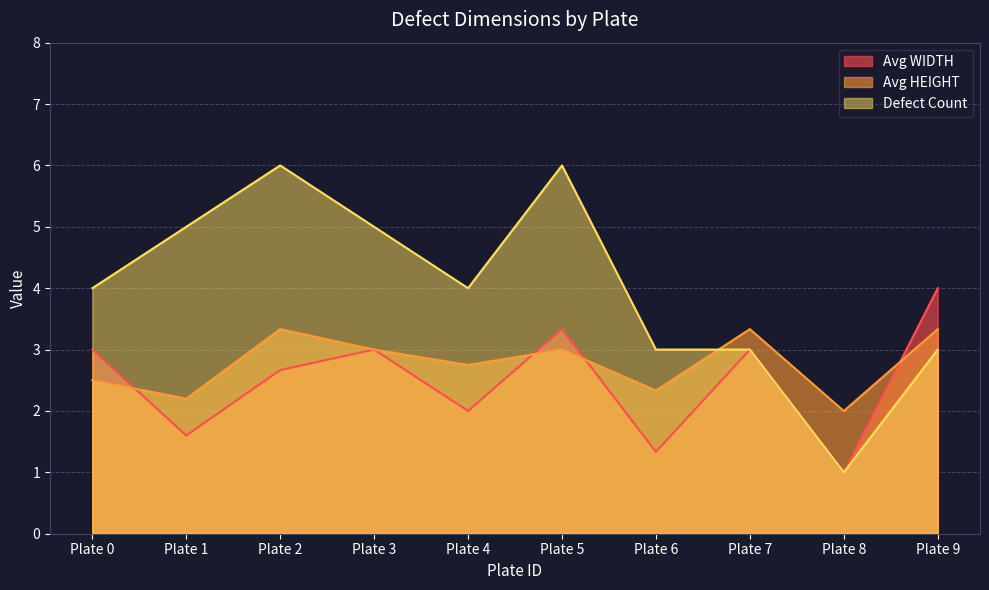

Does the chart have visible grid lines?

Yes